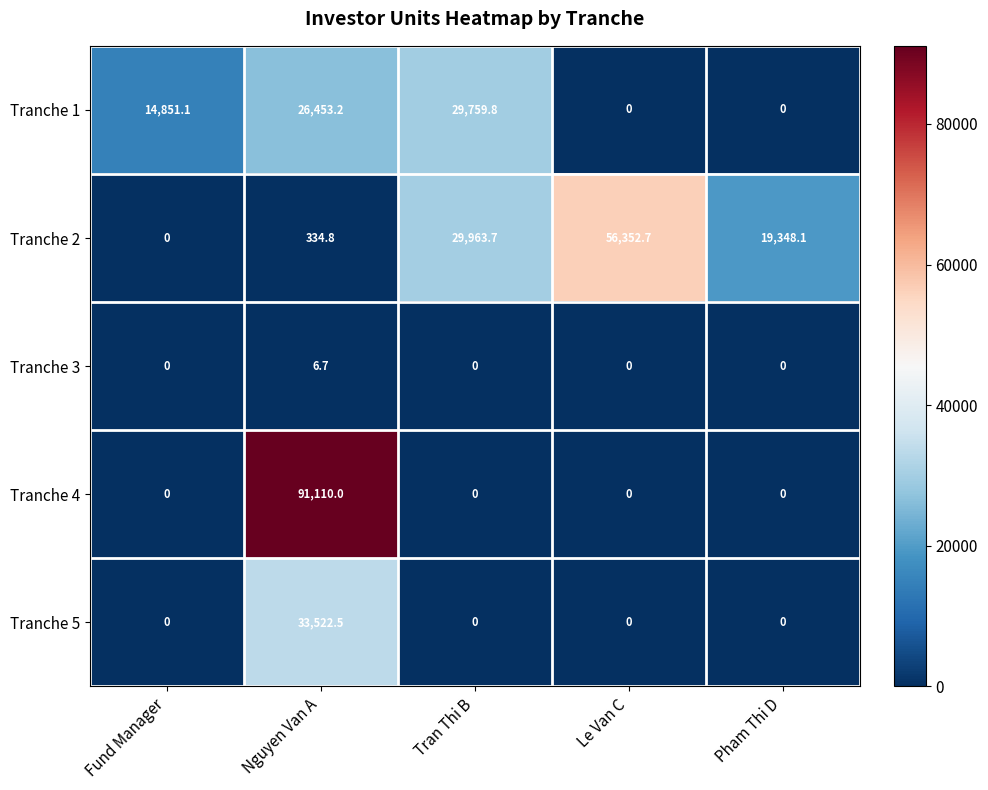

Reading left to right, transcribe all the data shown in this chart.

Tranche 1: 14851.1	26453.2	29759.8	0.0	0.0
Tranche 2: 0.0	334.8	29963.7	56352.7	19348.1
Tranche 3: 0.0	6.7	0.0	0.0	0.0
Tranche 4: 0.0	91110.0	0.0	0.0	0.0
Tranche 5: 0.0	33522.5	0.0	0.0	0.0